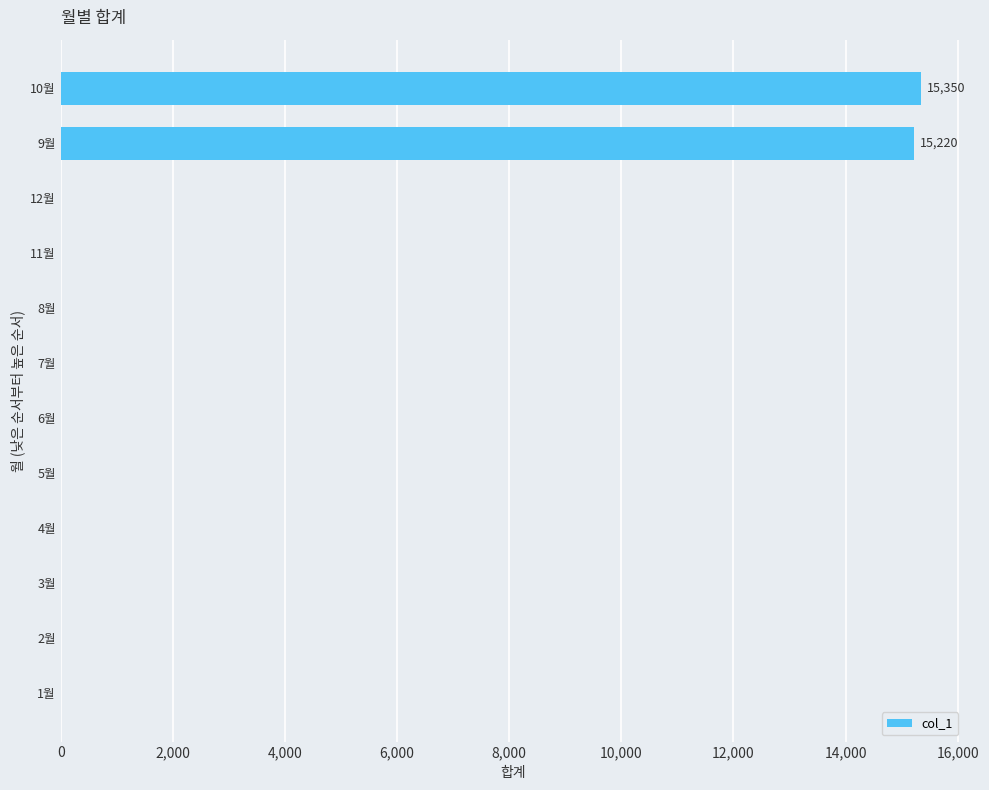

The value at 12월 is 5394. True or false?

False